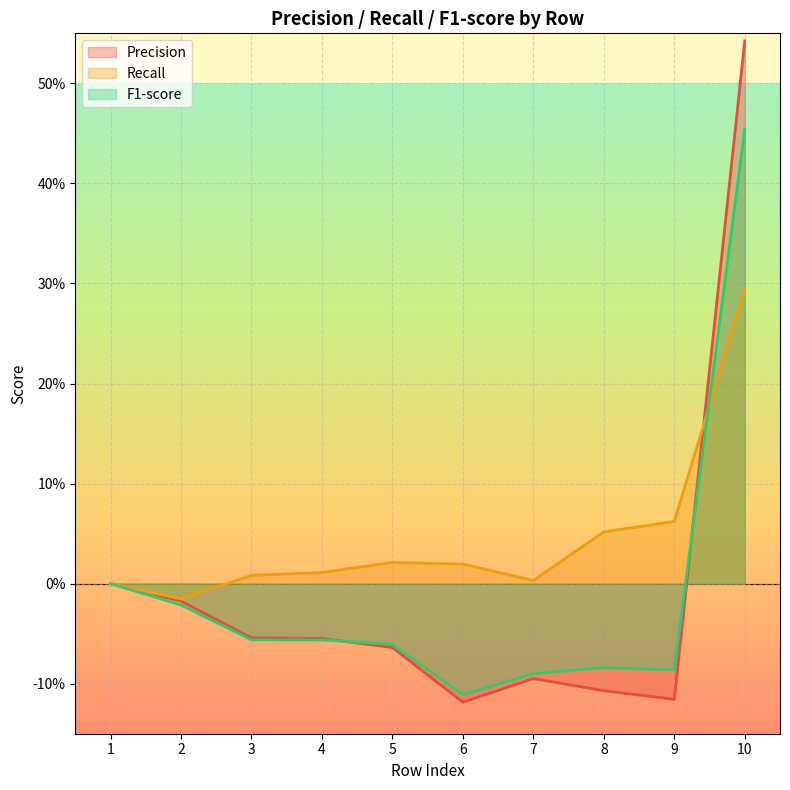

In Precision, how many points are higher than both neighbors (excluding endpoints)?

1